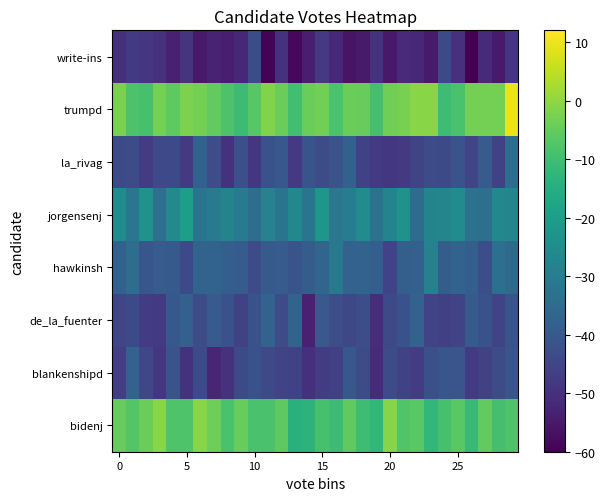

What is the minimum value shown in the chart?

-60.0